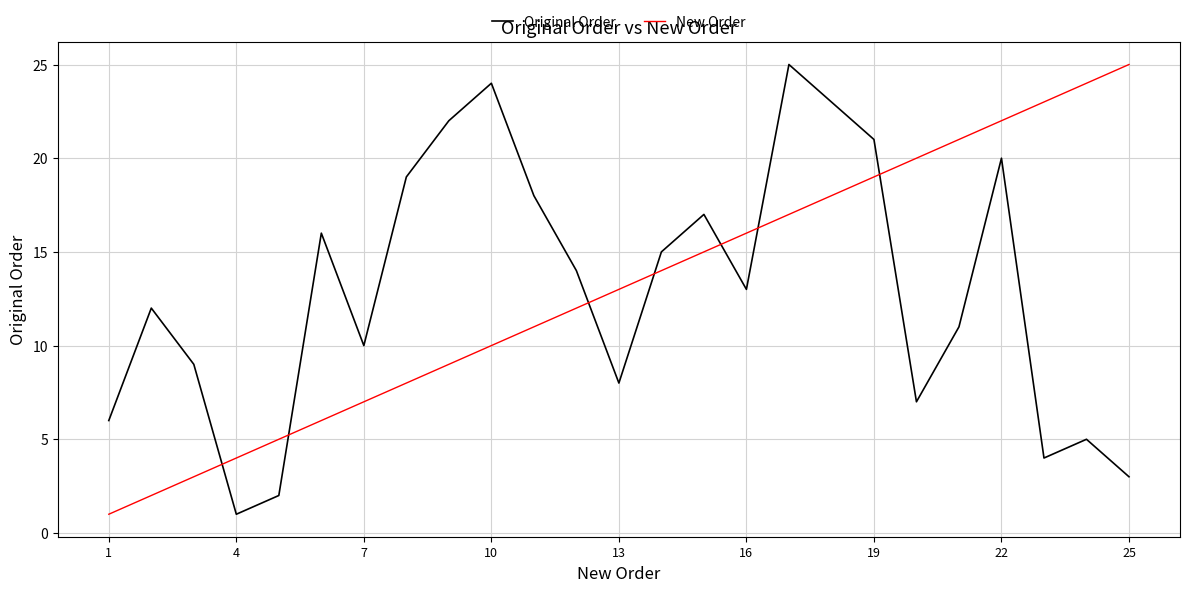

What are all the series names shown in the legend?

Original Order, New Order